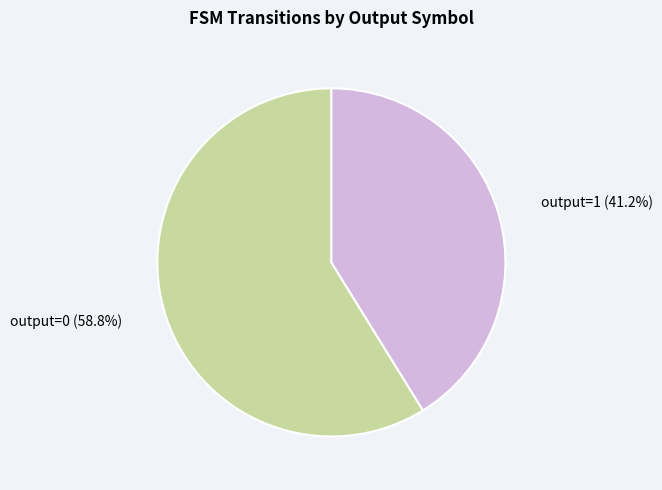

Does output=1 account for over 50% of the chart?

No